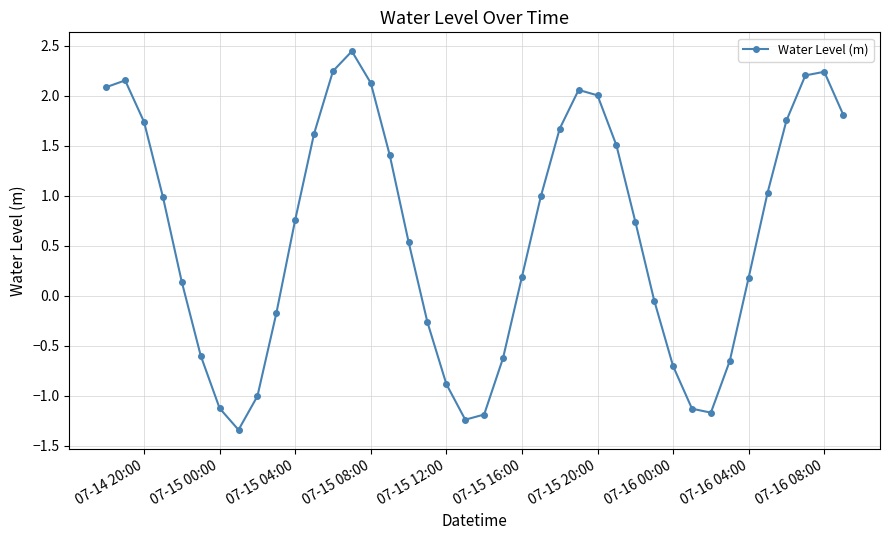

What is the difference between the maximum and second lowest values?

3.7